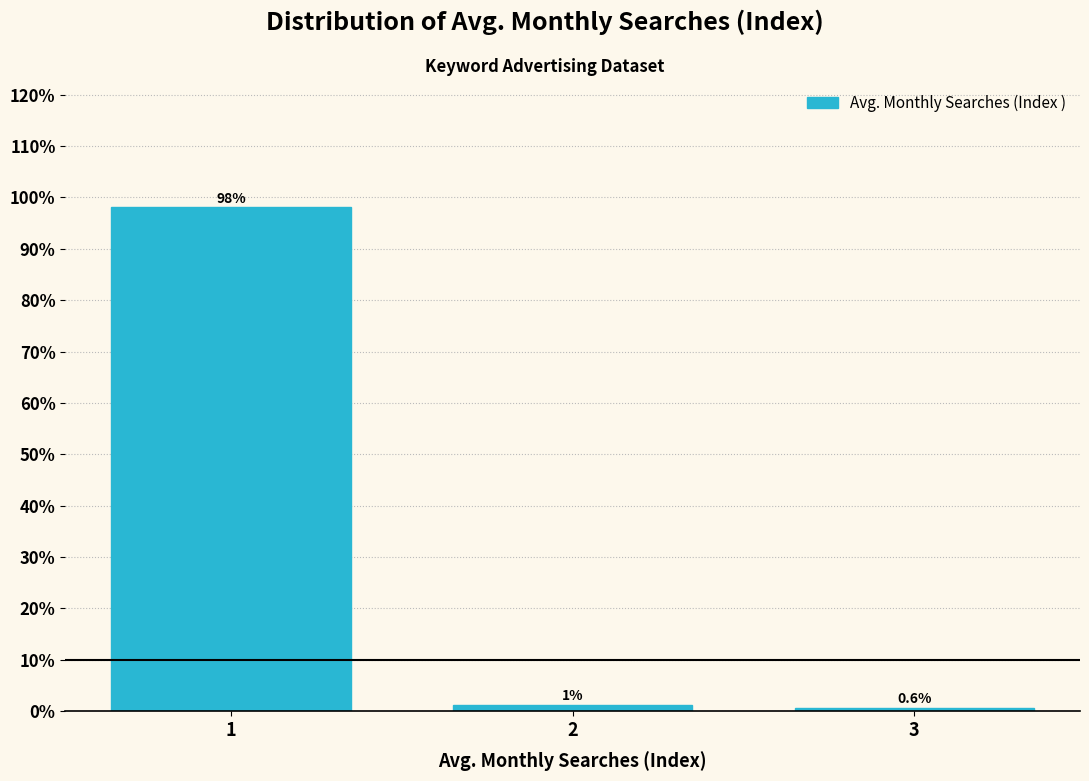

List the labels in order of value, largest first.

1, 2, 3